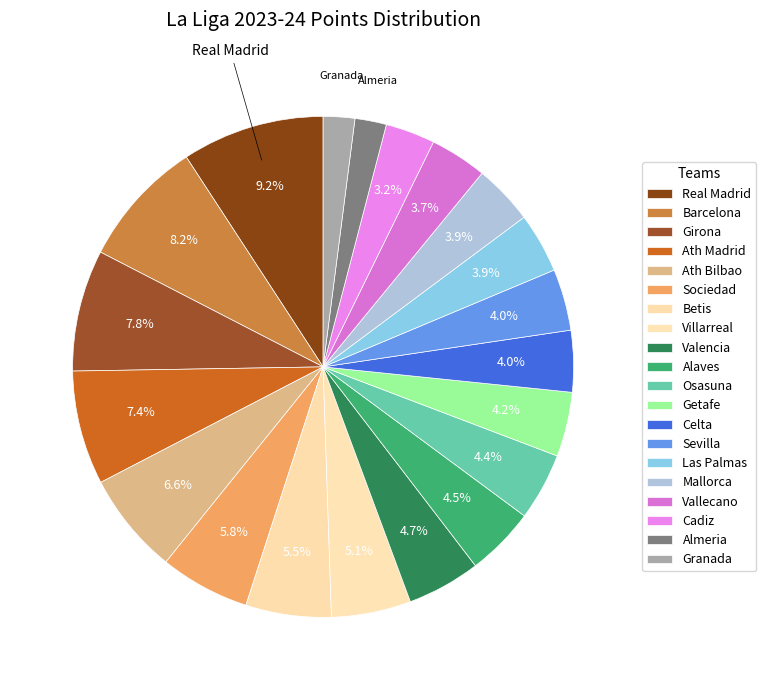

How many segments does this pie chart have?

20